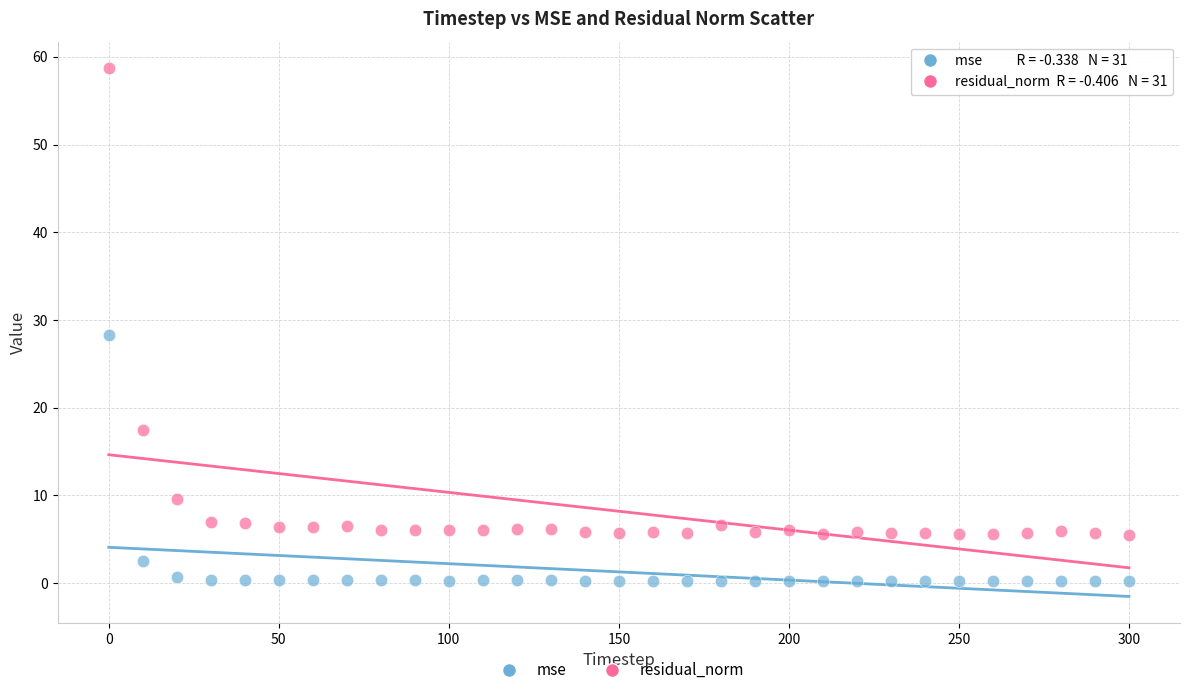

Which series reaches the maximum Y coordinate?

residual_norm